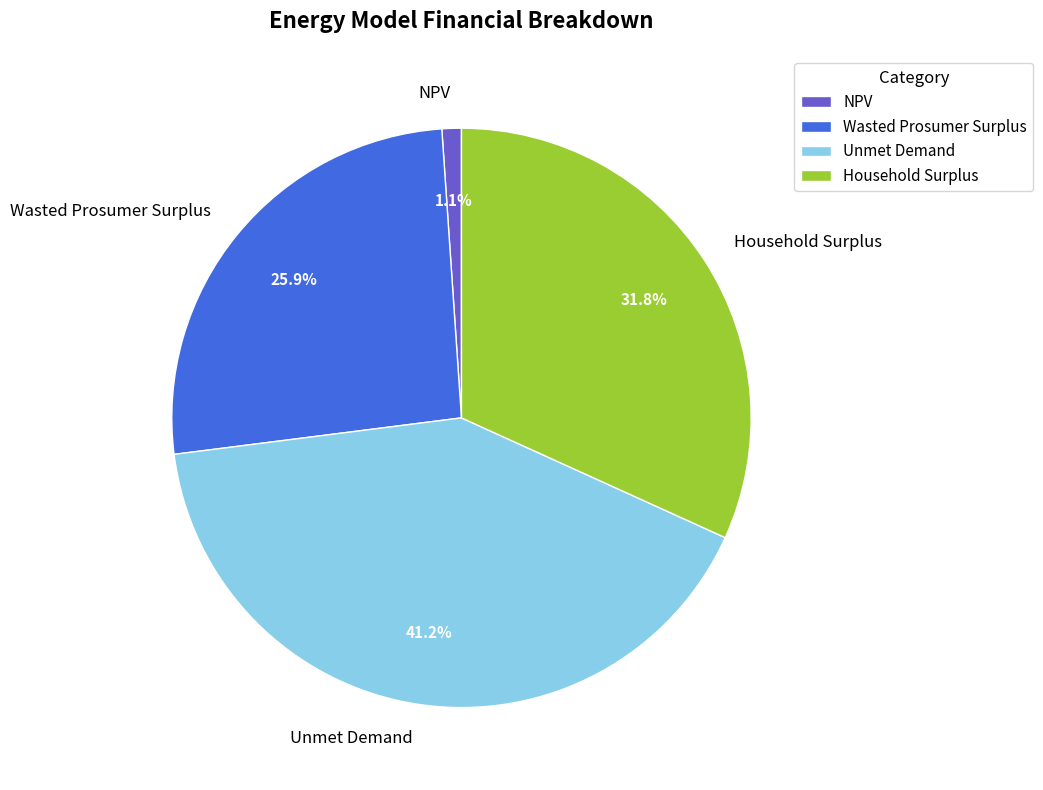

How many slices are in this pie chart?

4